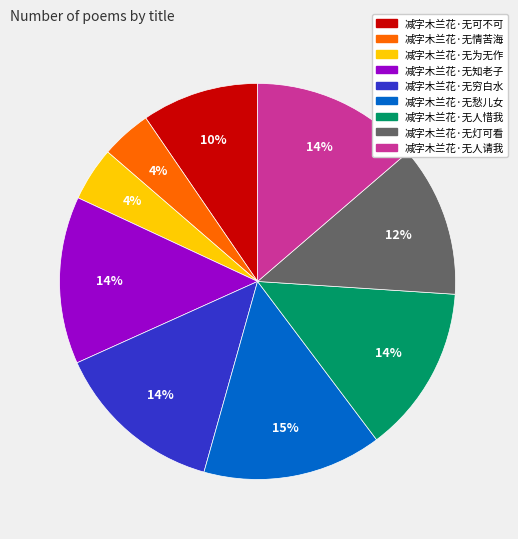

Combined, do 减字木兰花·无情苦海 and 减字木兰花·无灯可看 account for over 50%?

No